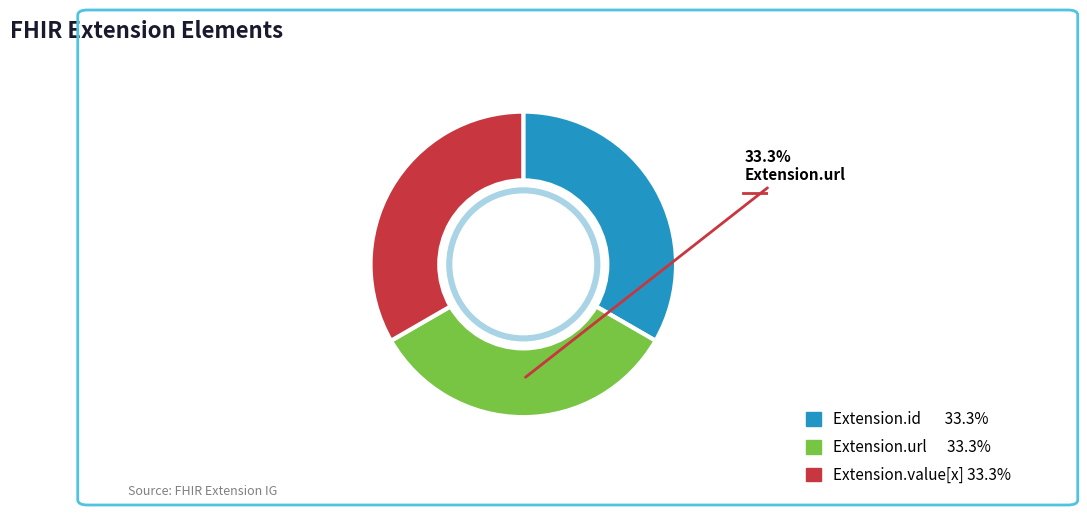

Does any single category account for the majority?

No